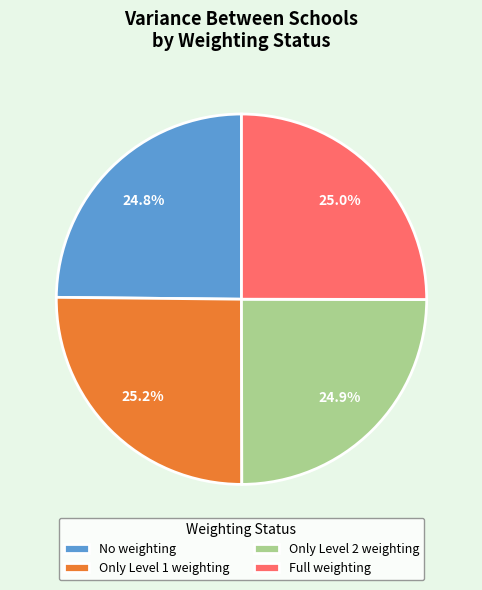

How much of the chart is everything except Only Level 1 weighting?

74.8%